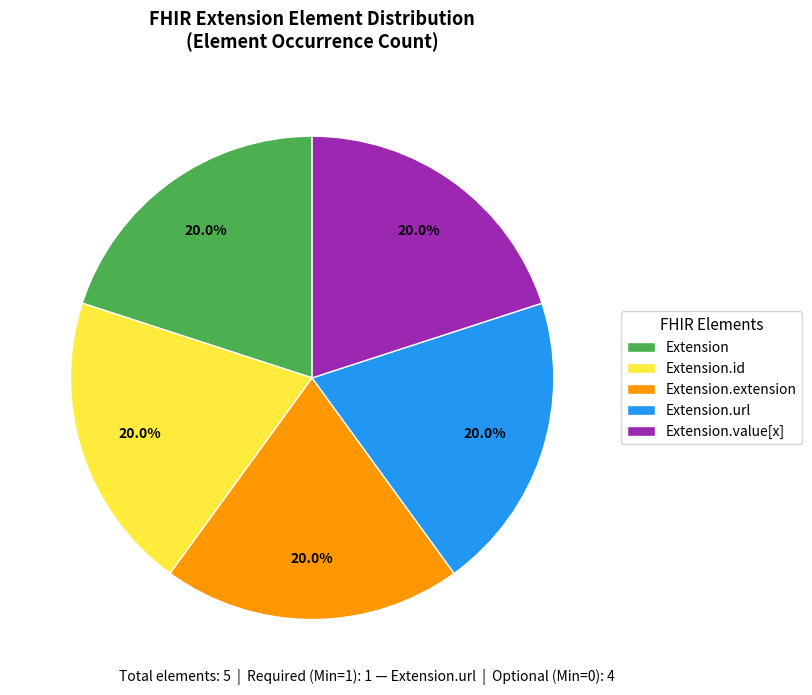

Does any single category account for the majority?

No